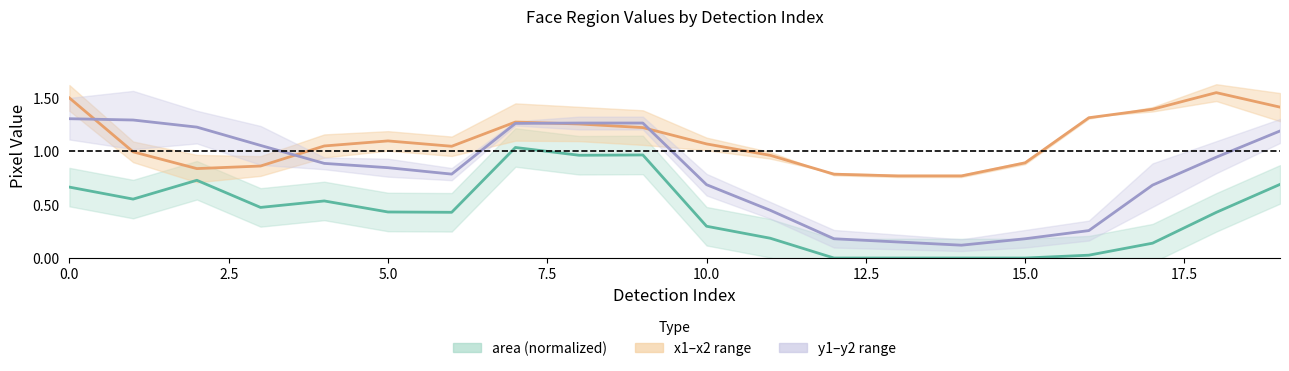

How many data points in x range center are less than 1?

8